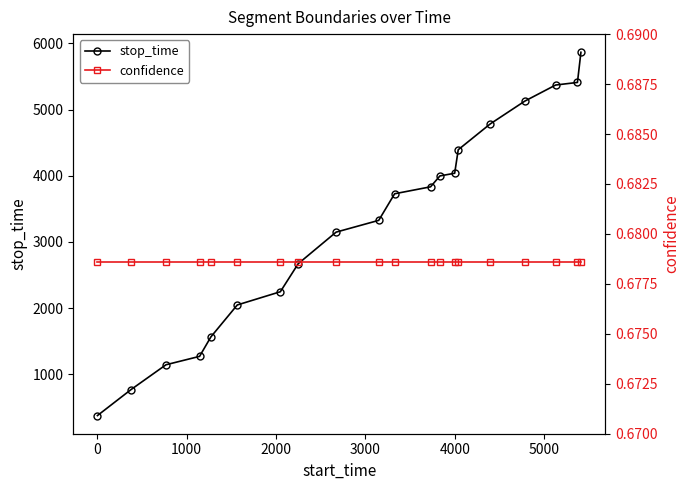

What are all the series names shown in the legend?

stop_time, confidence